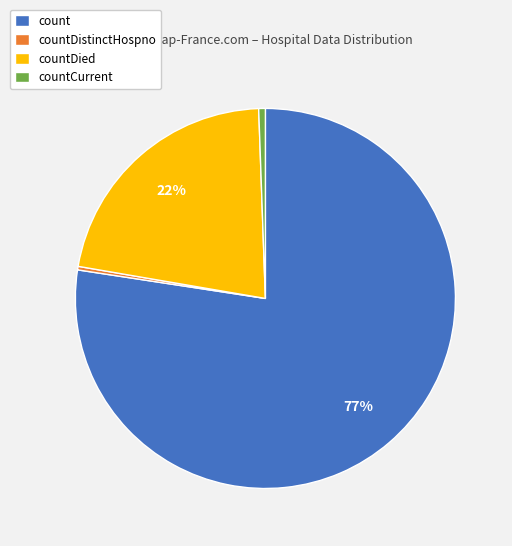

Is there a majority slice in this chart?

Yes